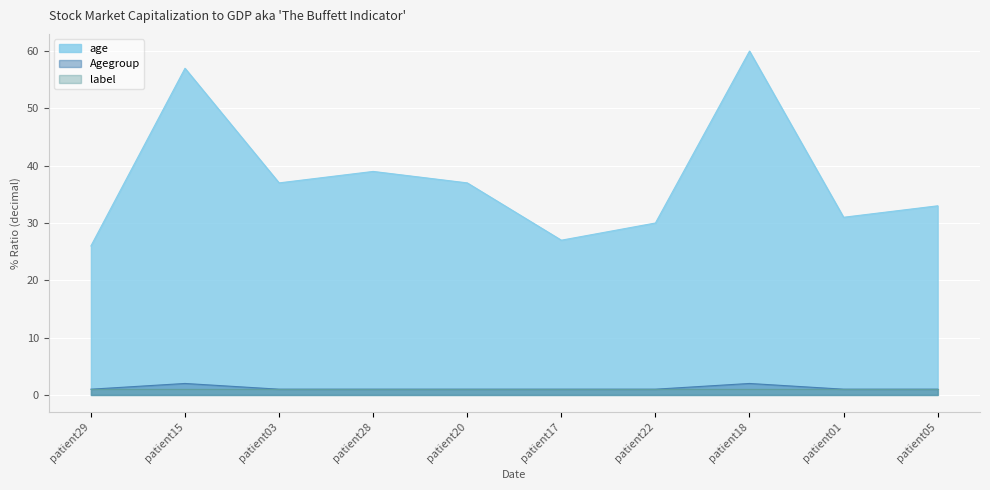

Where is age nearest to the value 43?

patient28